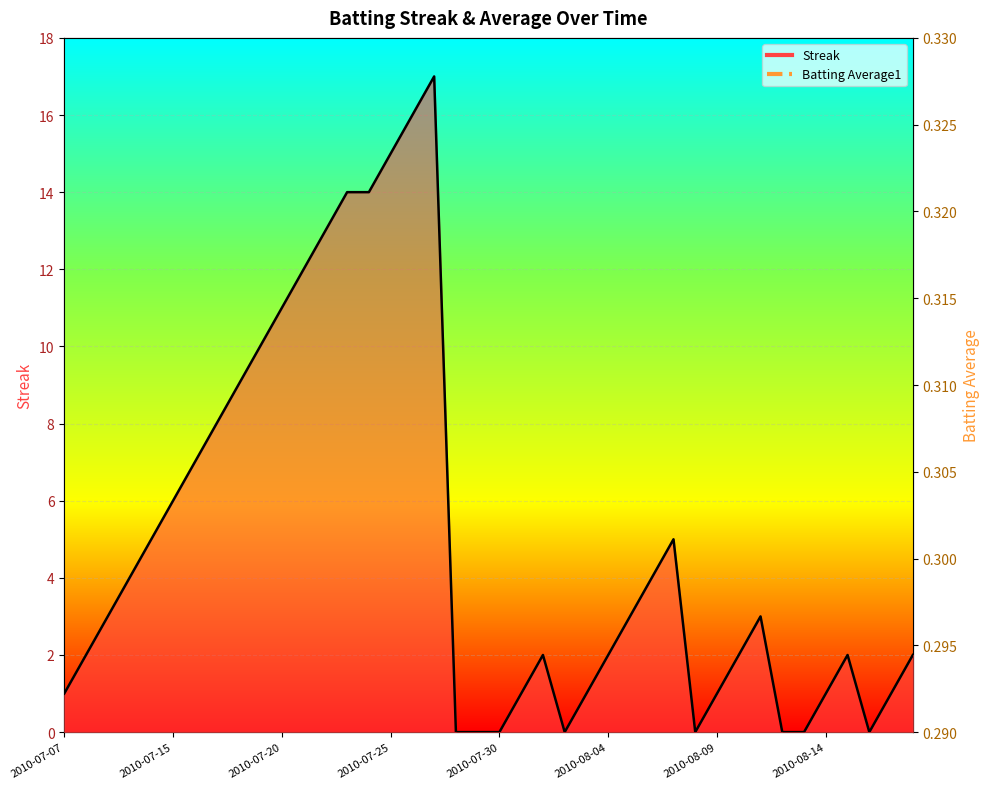

Does the chart display data point markers on the line(s)?

No